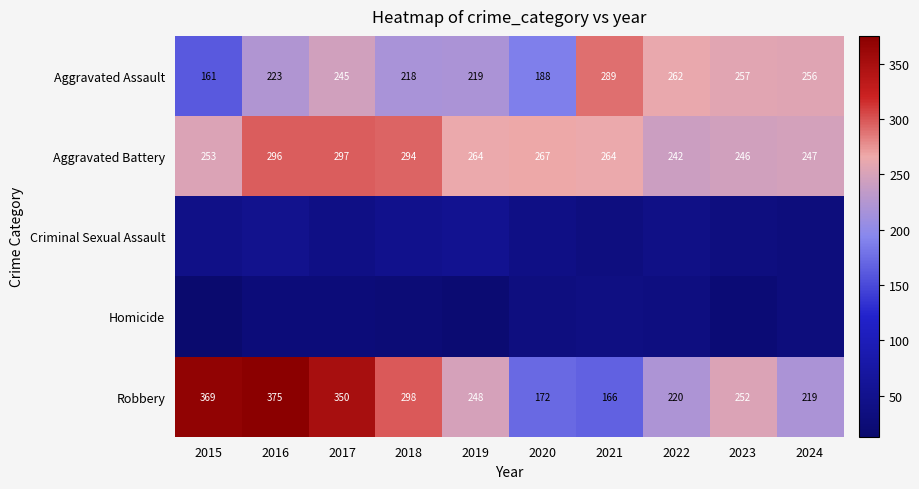

What is the highest value of the Aggravated Assault series?

289